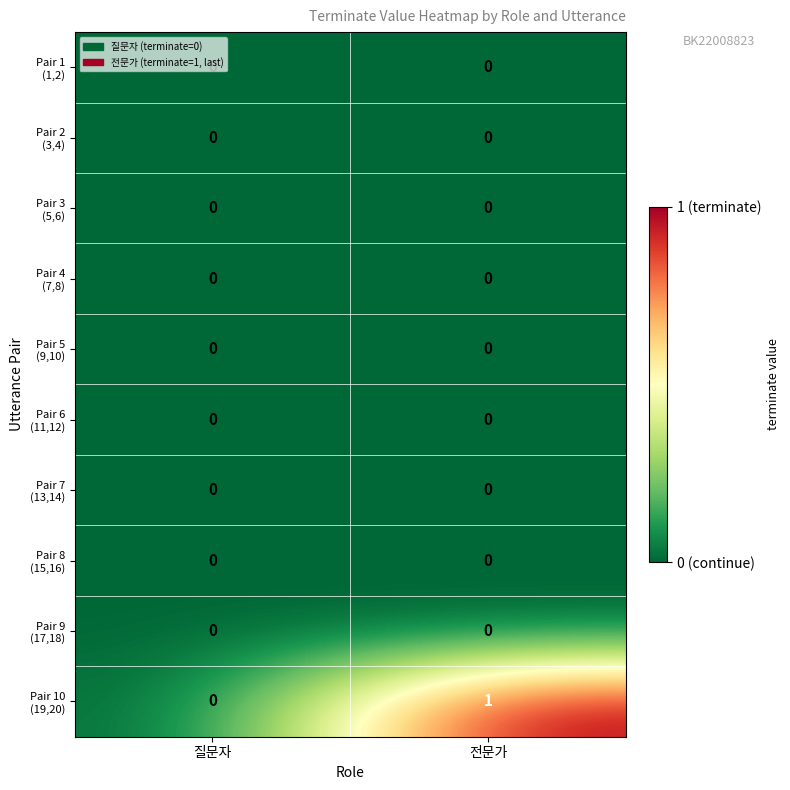

At which category is the sum across all series the highest?

전문가